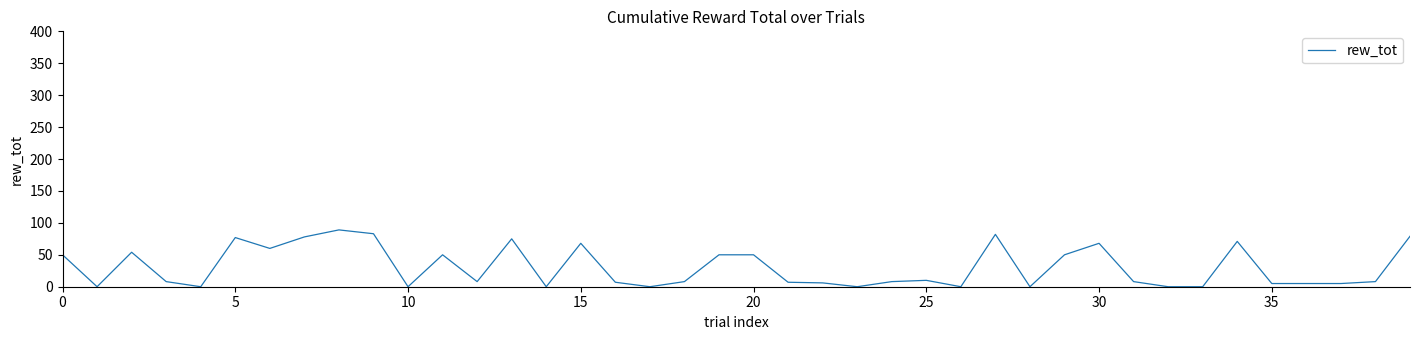

What is the greatest value displayed?

89